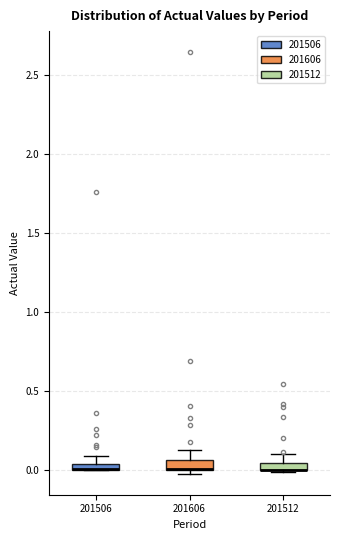

Where is the lower edge of the box at x = 201512 on the y-axis? The values are not printed on the chart, so give them approximately, as read against the axis.

0.00